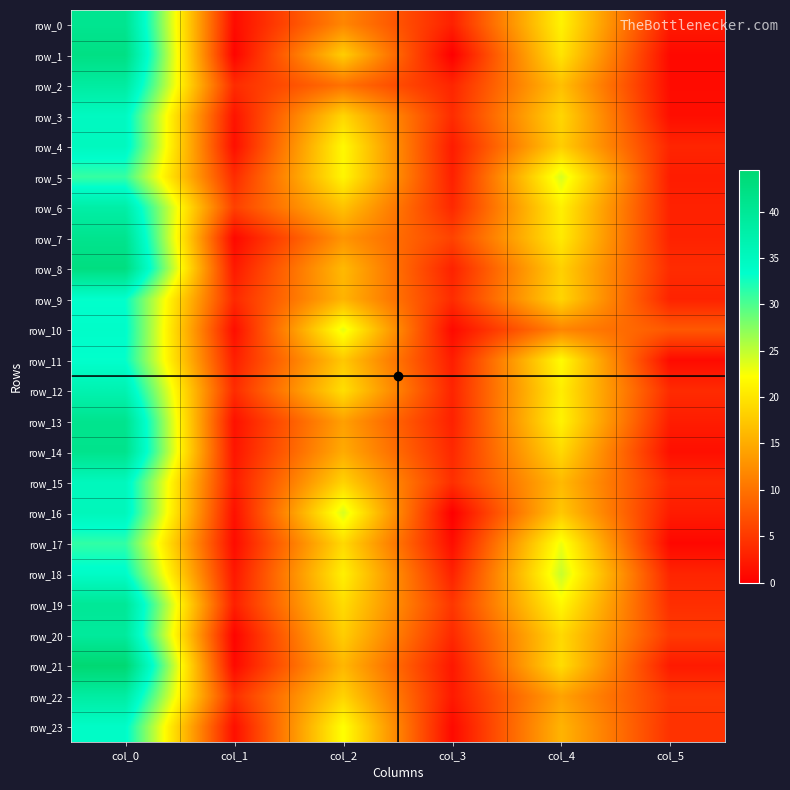

At which category does the chart reach its peak across all series?

col_0